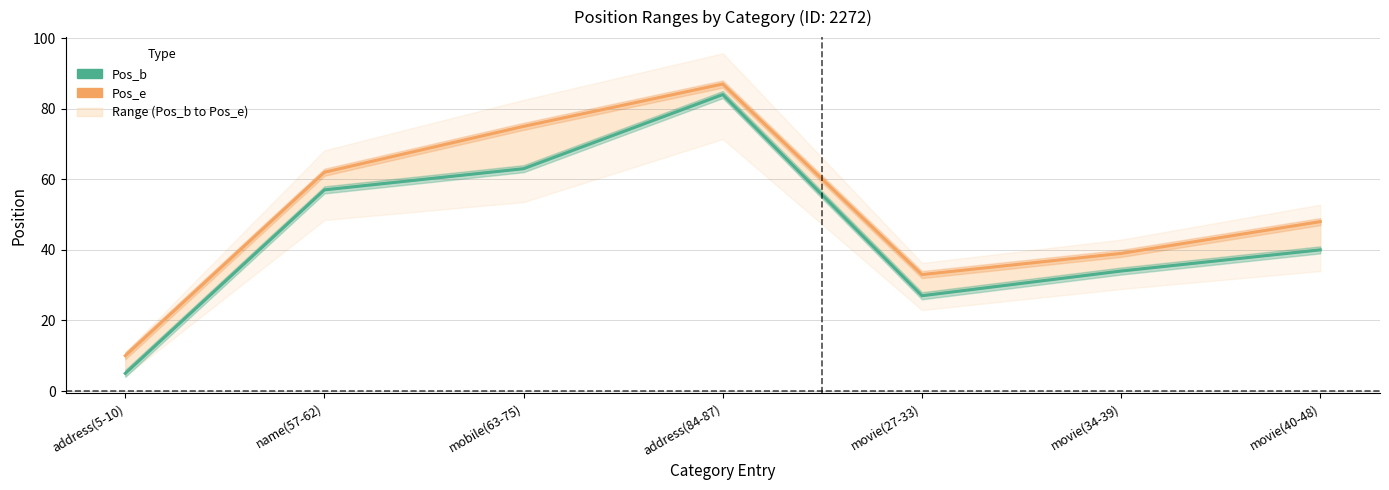

True or false: Pos_b has a value of 24 at mobile(63-75).

False